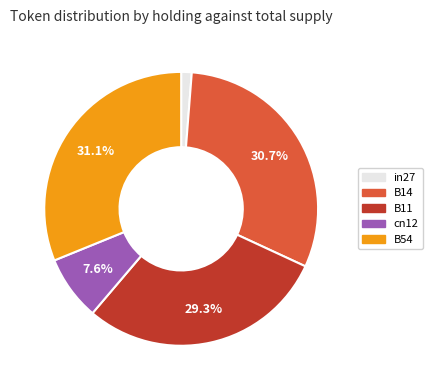

Does in27 represent more than half of the total?

No